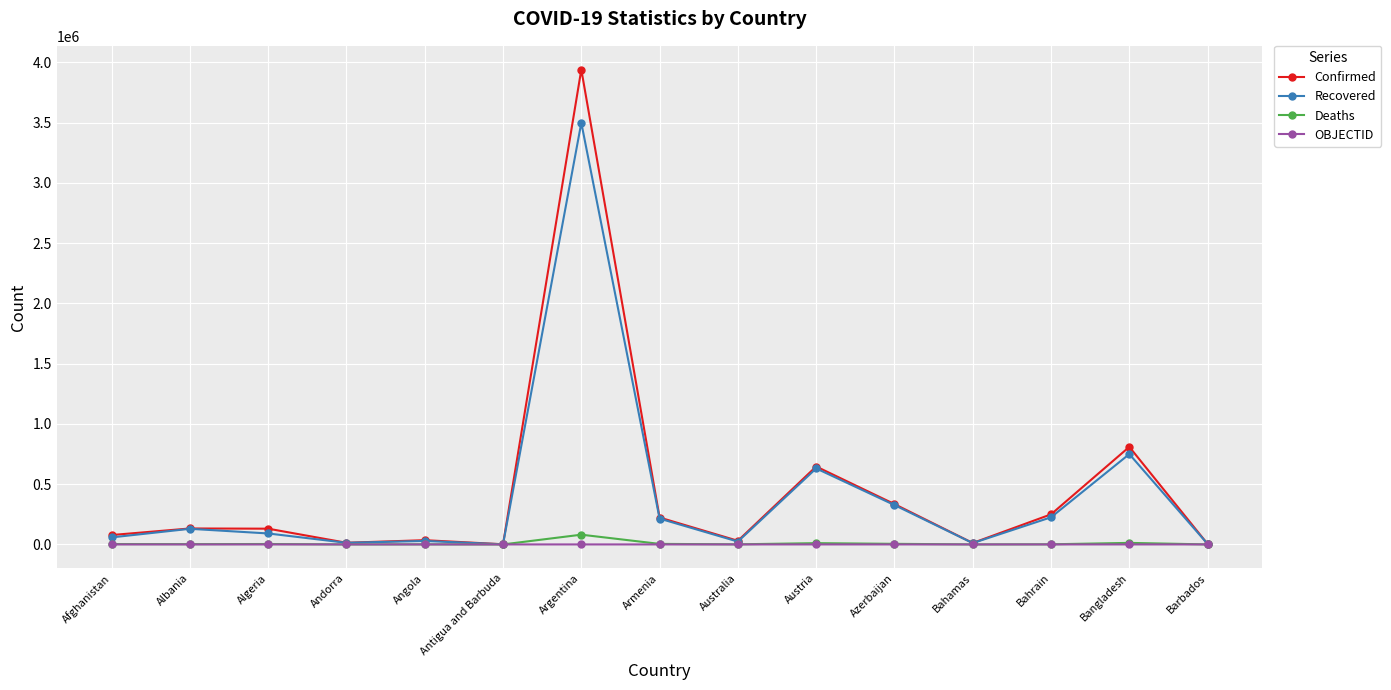

How many lines are shown in the chart?

4